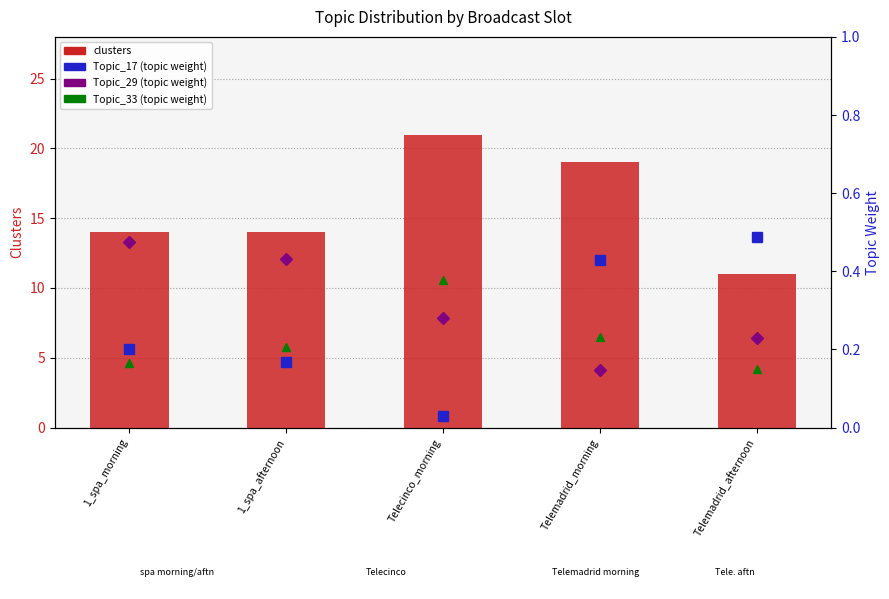

What is the maximum value for Topic_17?

0.5